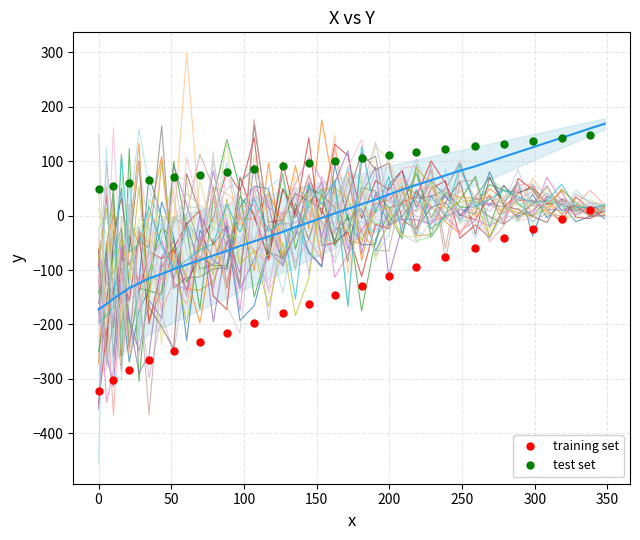

Which has a higher value, 228.7 or 27.8?

228.7